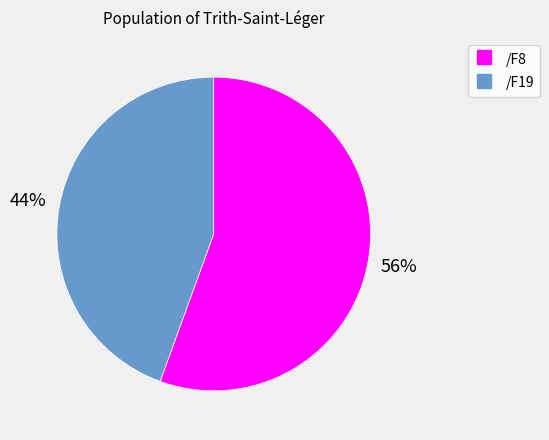

To the nearest percent, what is the average slice percentage?

50%